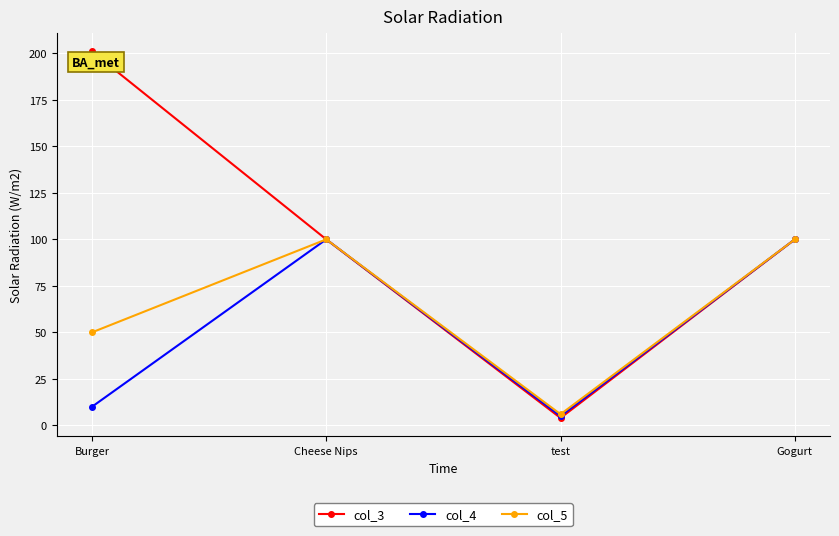

What is the total value across all series at test?

15